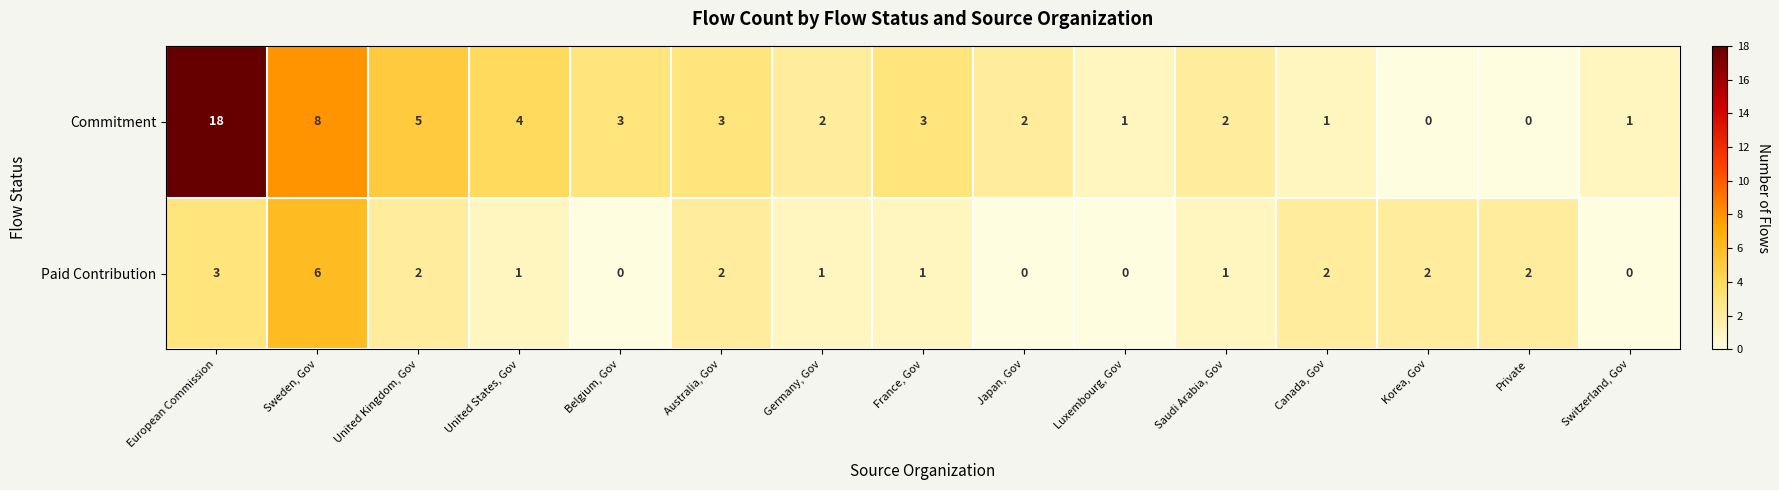

What is the sum of the Paid Contribution values at European Commission and Switzerland, Gov?

3